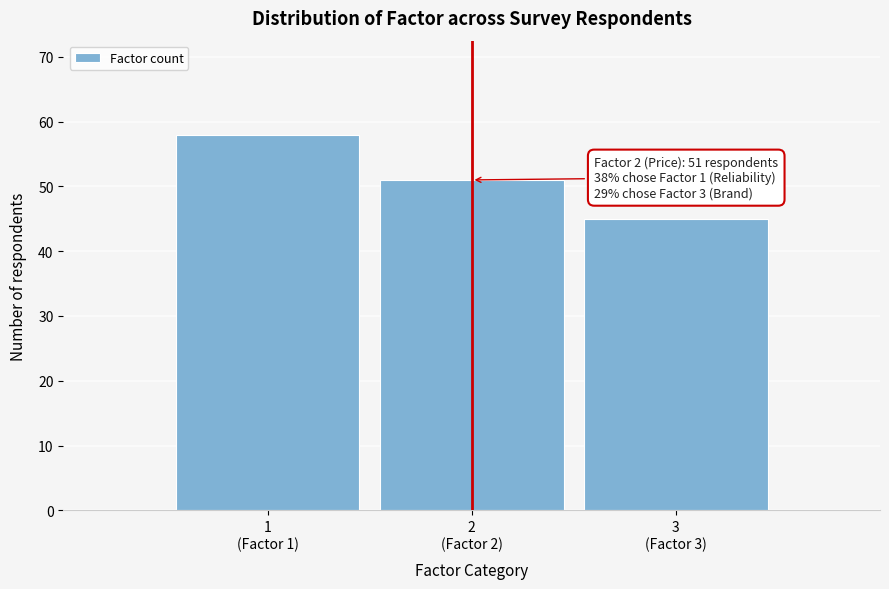

Reading right to left, transcribe all the data shown in this chart.

45	51	58